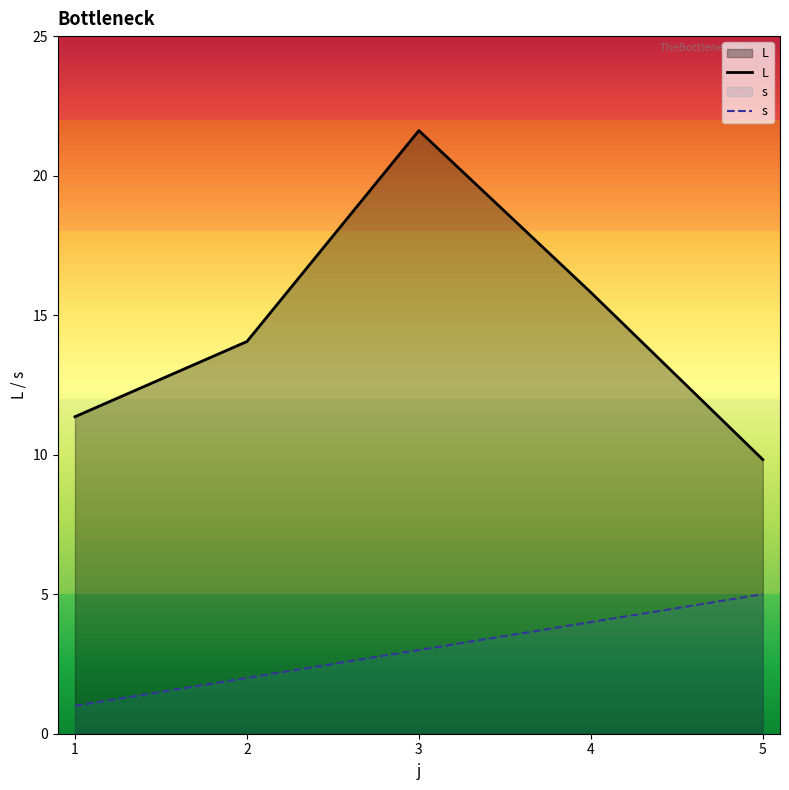

Between 2 and 3, which is larger?

3